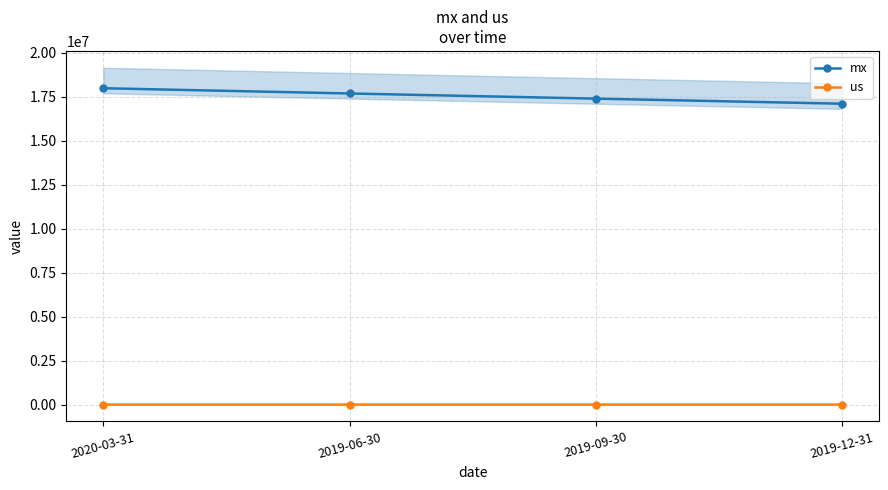

How many data points does each series have?

4